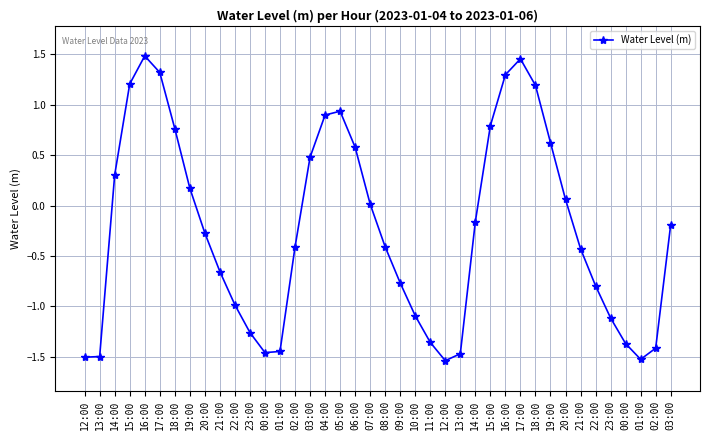

Is this an area chart (filled region under the line)?

No